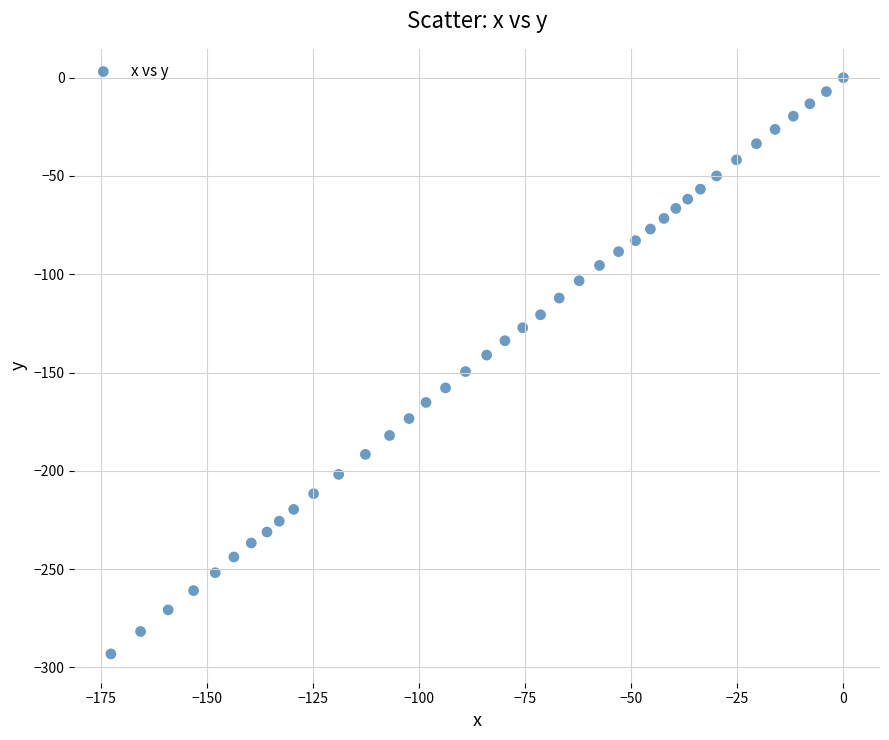

What is the range of Y values (max minus min)?

293.1